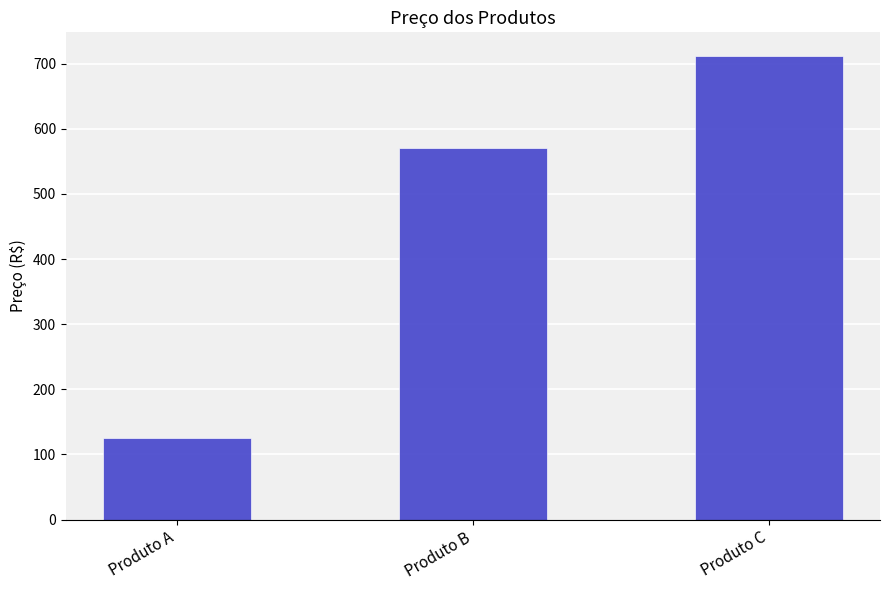

True or false: the data shows 986.4 at Produto C.

False